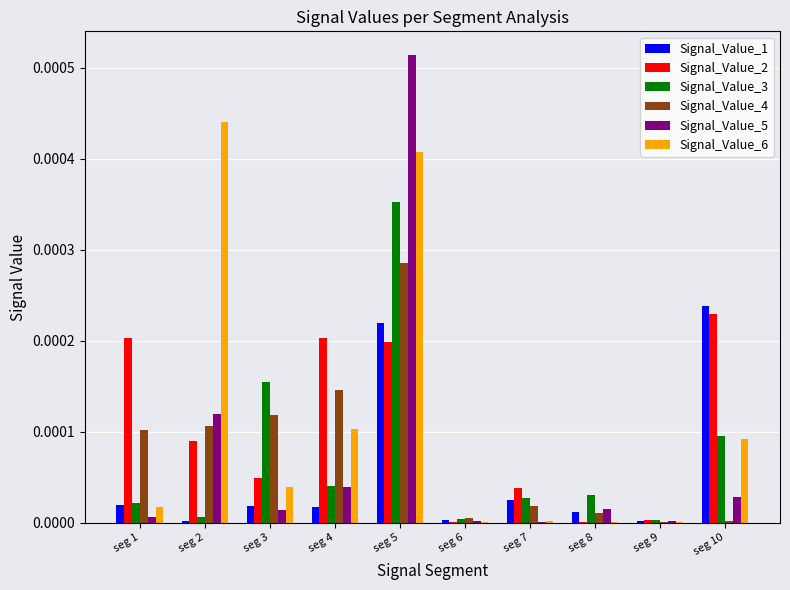

At which label does Signal_Value_1 reach its peak?

seg 10